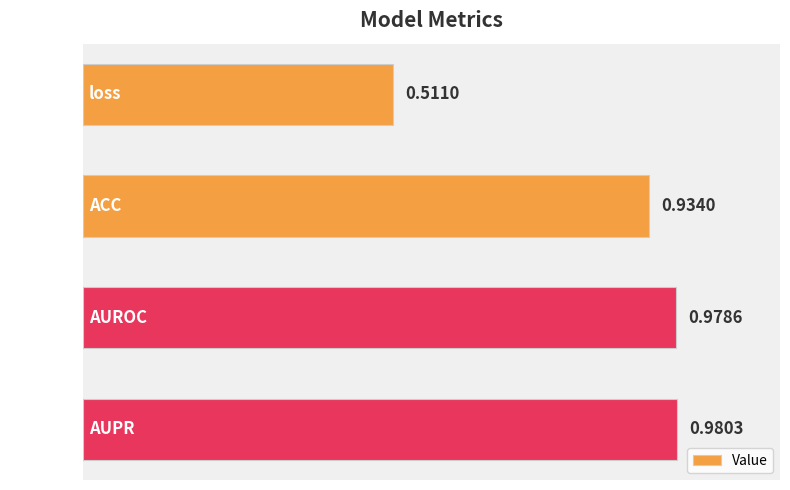

Which category has the highest value across all series?

AUPR